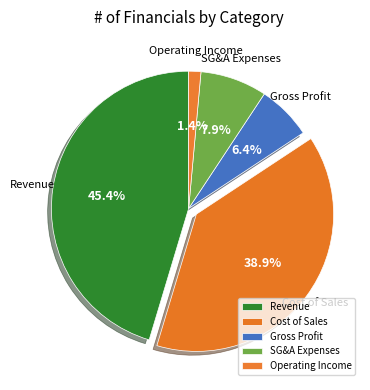

To the nearest percent, what is the difference between the largest and smallest slice percentages?

44%